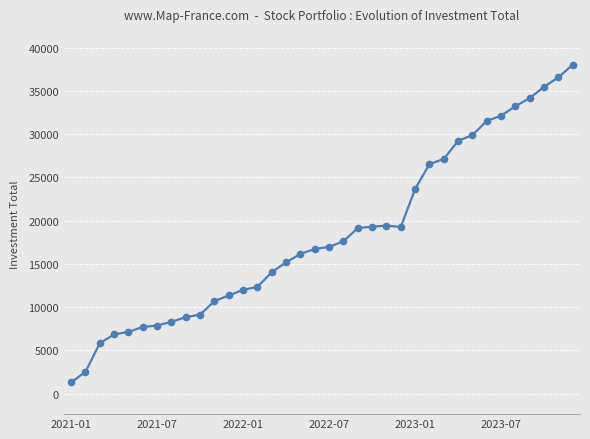

What is the average value?

18430.5